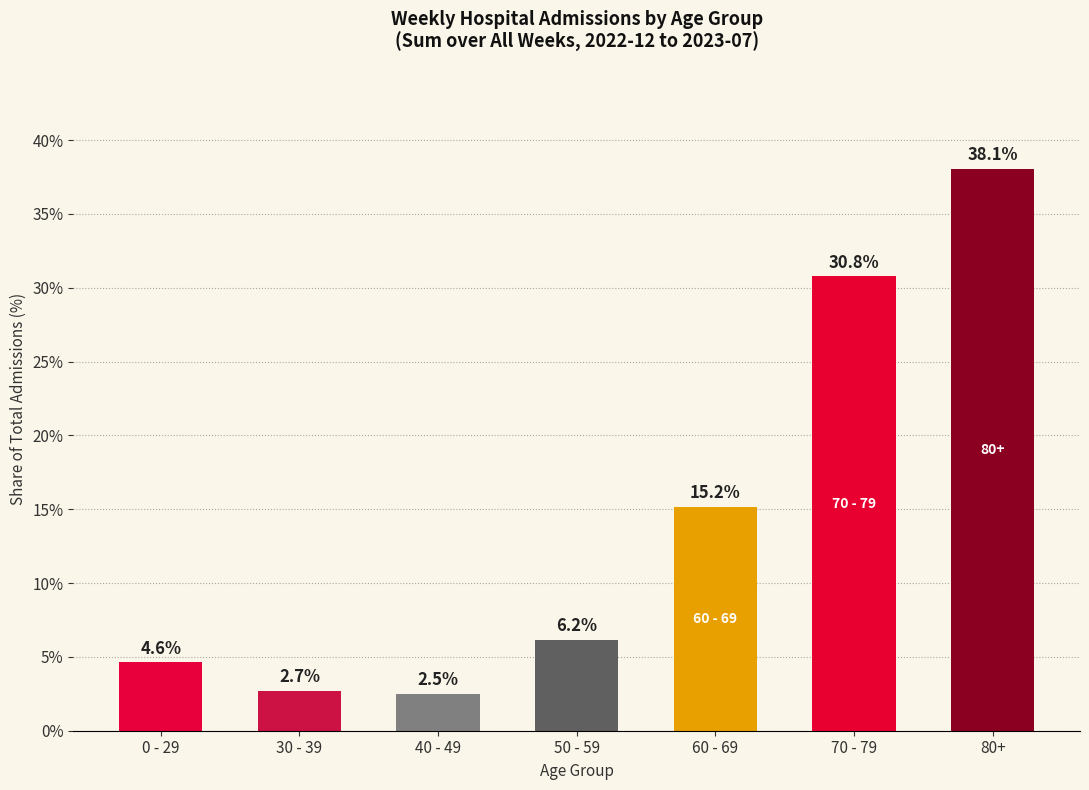

What is the sum of the values at 70 - 79 and 50 - 59?

36.9